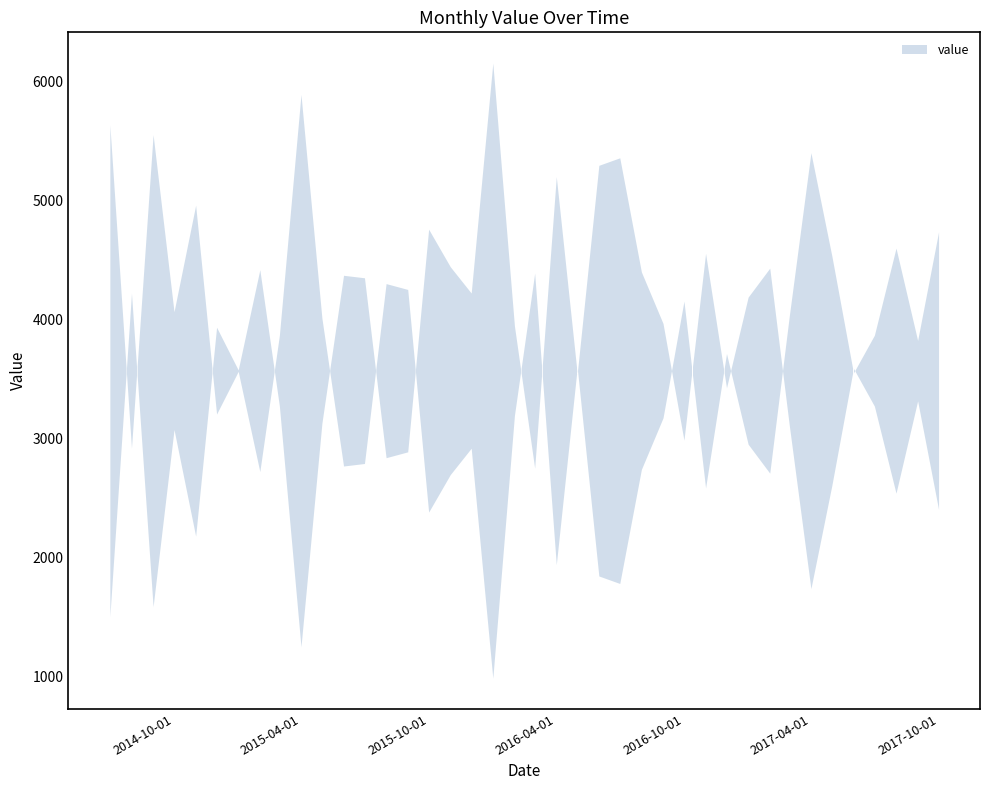

What is the sum of all values?

142784